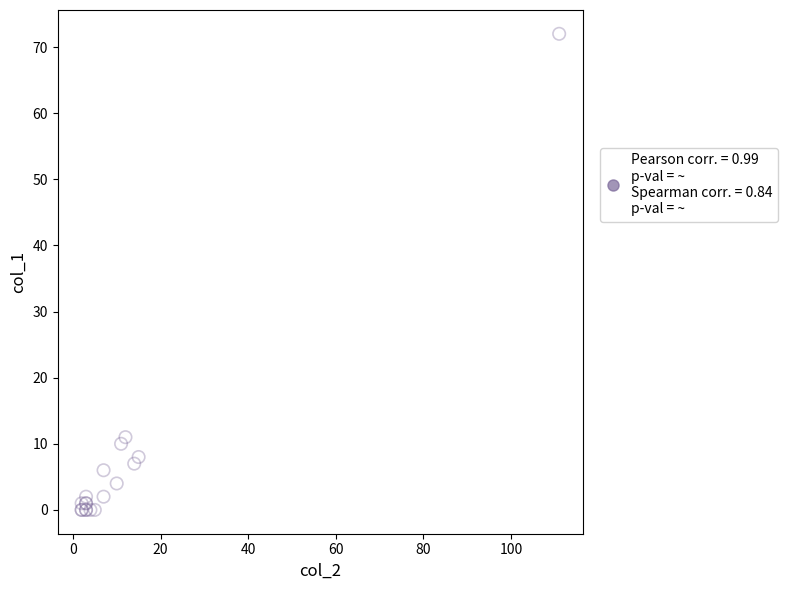

What Y value in the scatter plot is closest to 36?

11